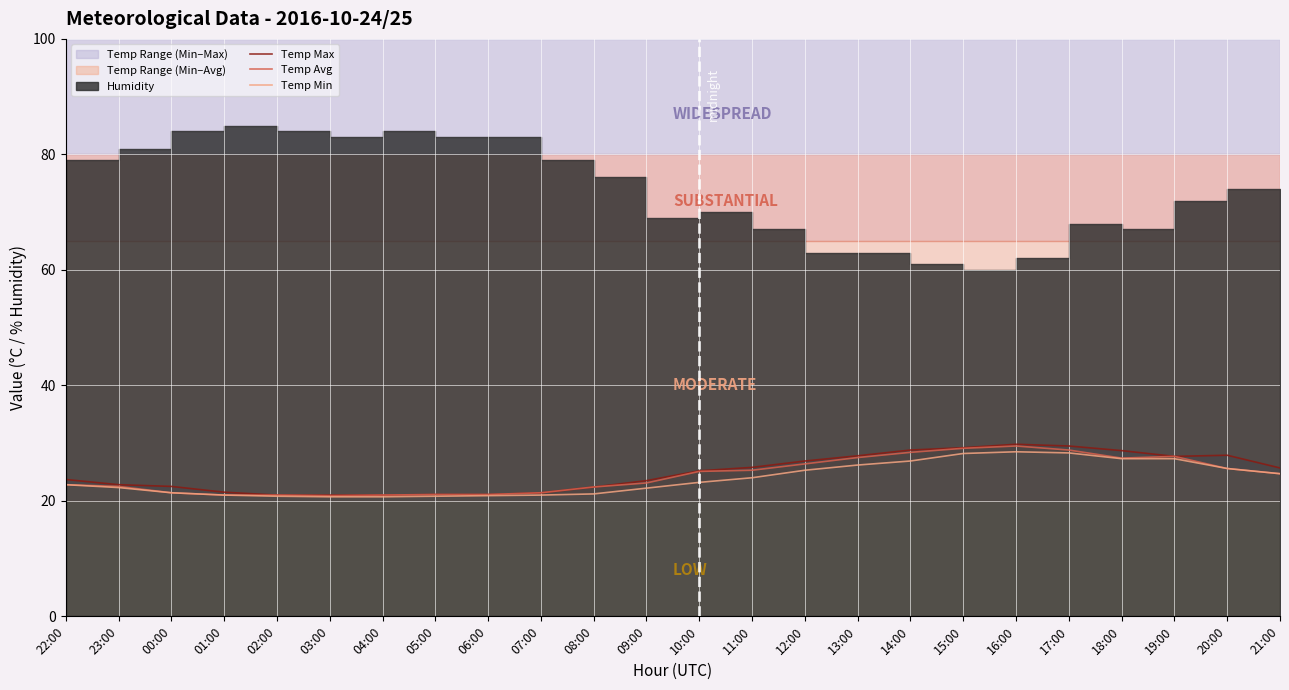

Which series has the largest total across all categories?

Temp Max